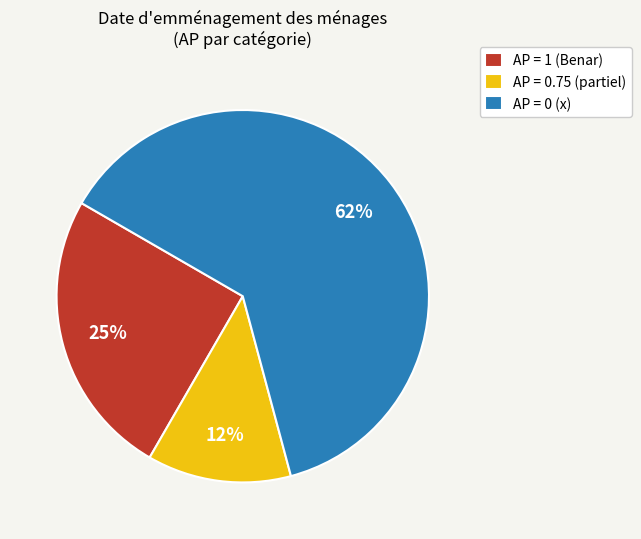

How many segments does this pie chart have?

3